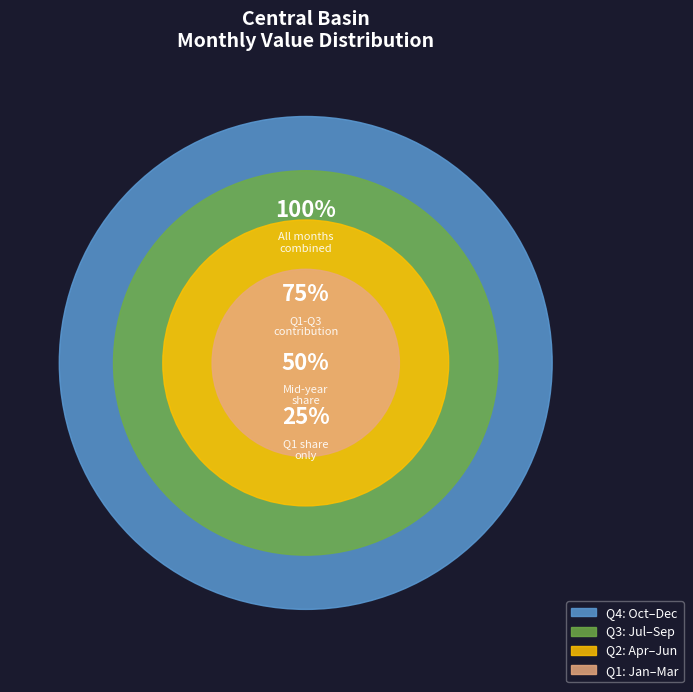

Is it true that 8 is 1% of the pie?

False